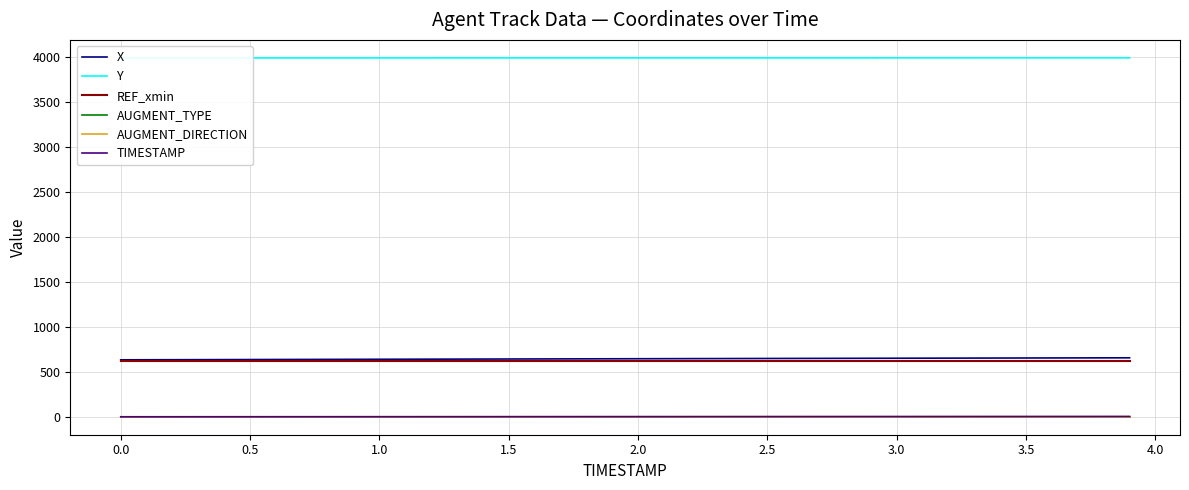

True or false: REF_xmin and AUGMENT_TYPE cross at least once.

False